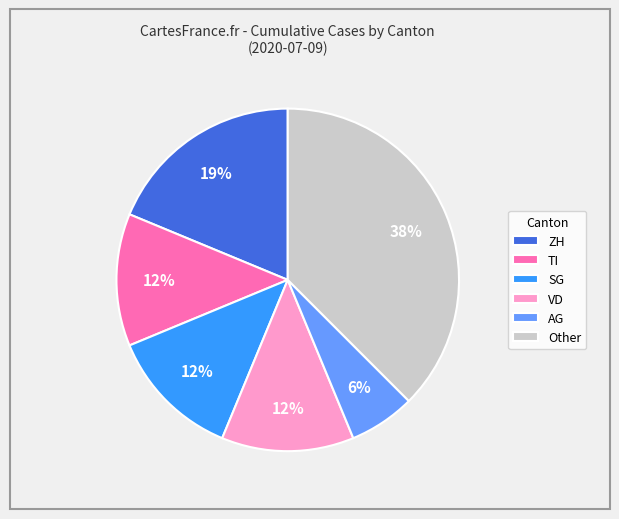

Combined, do TI and AG account for over 50%?

No